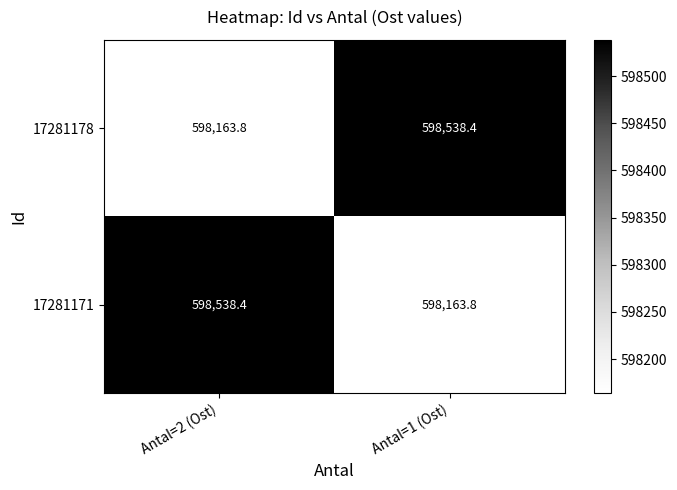

What is the smallest value displayed?

598163.8